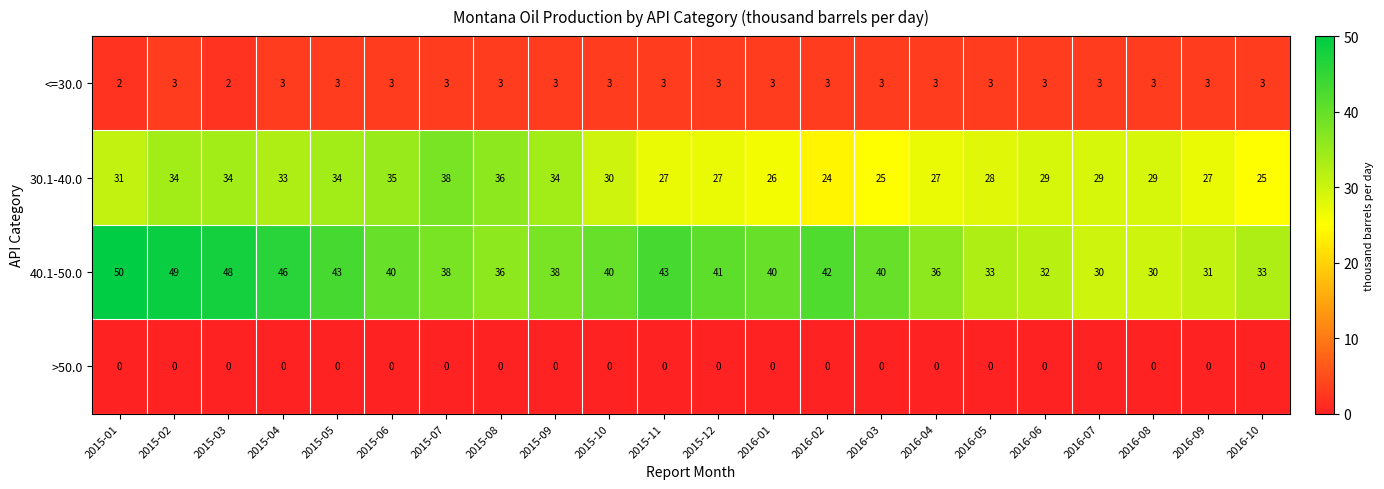

Which series changed the most between 2015-09 and 2016-03?

30.1-40.0